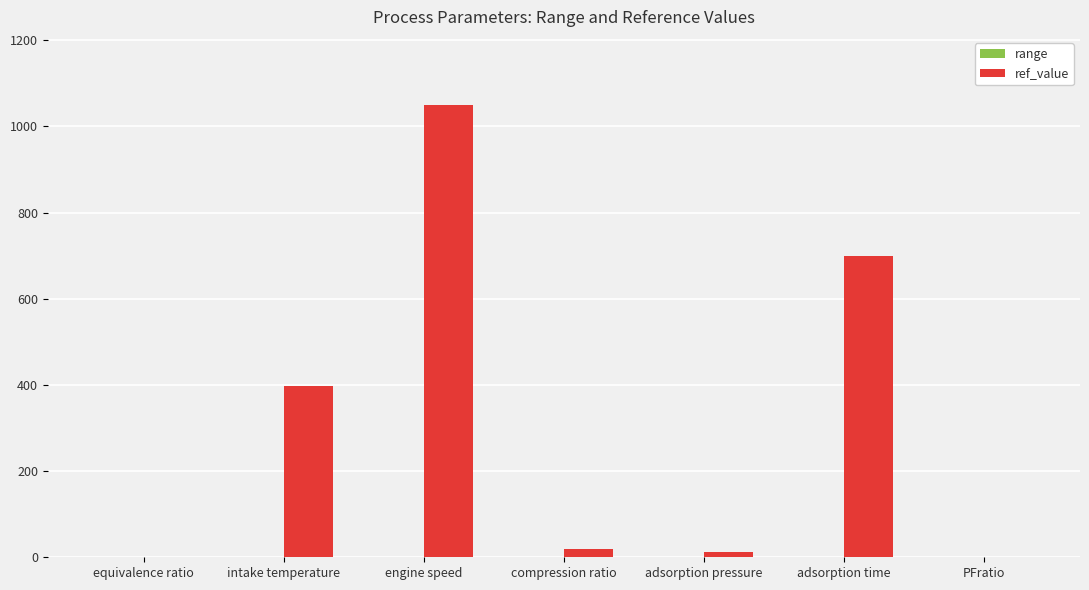

What is the greatest value displayed?

1050.0